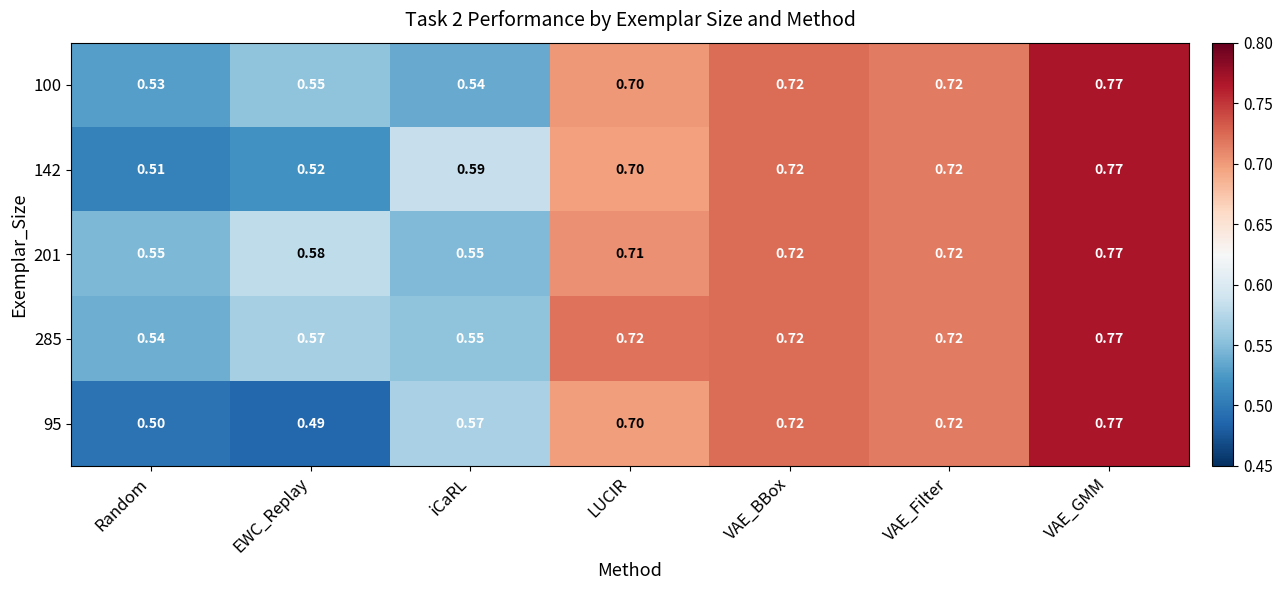

At which category is the sum across all series the highest?

VAE_GMM